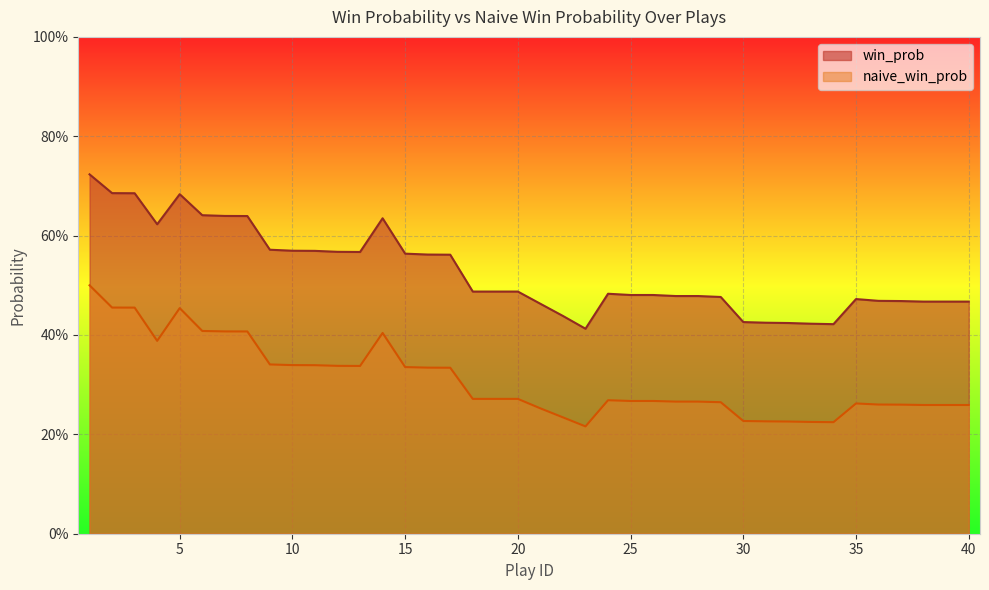

Count the naive_win_prob values in the range 0 to 1.

40